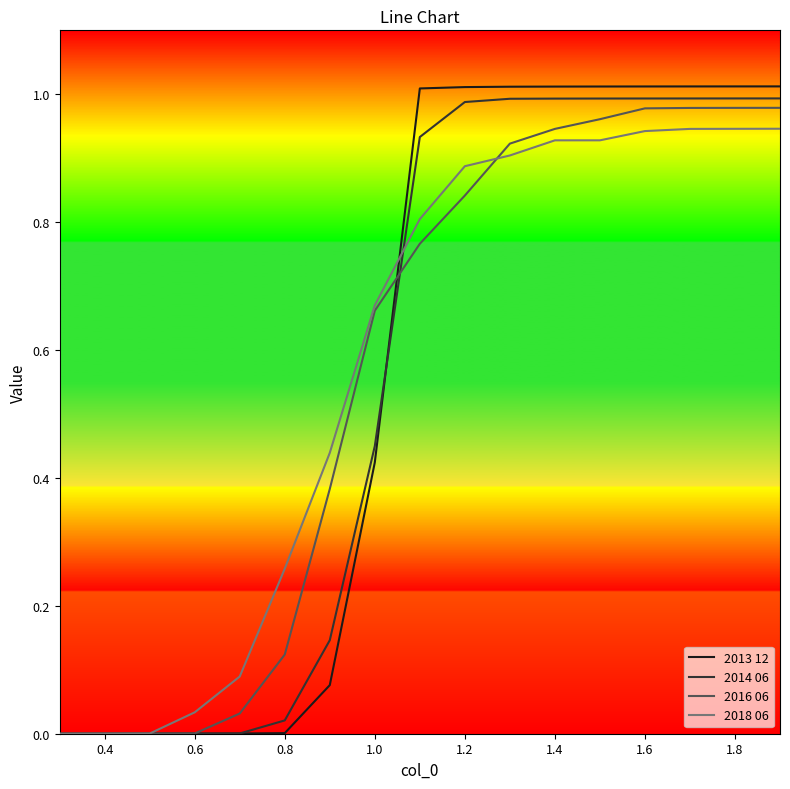

List the series in order of their peak value, highest first.

2013 12, 2014 06, 2016 06, 2018 06